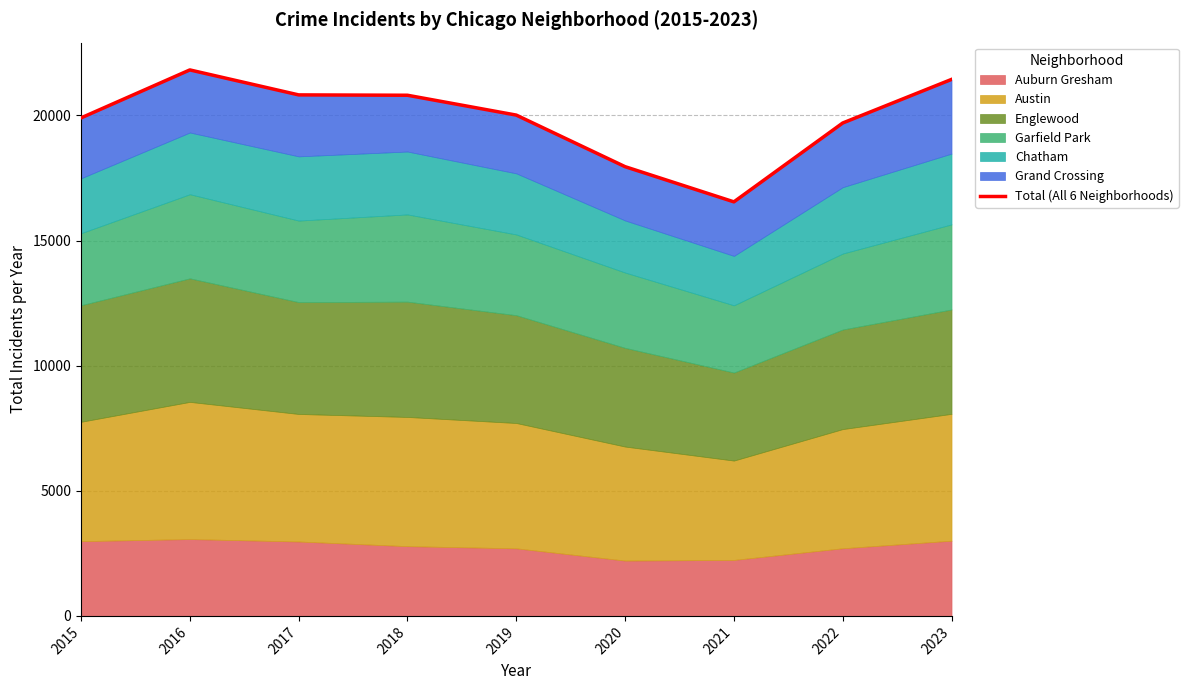

Reading left to right, what are all the values shown in this chart?

19900	21817	20819	20805	20012	17951	16545	19696	21438